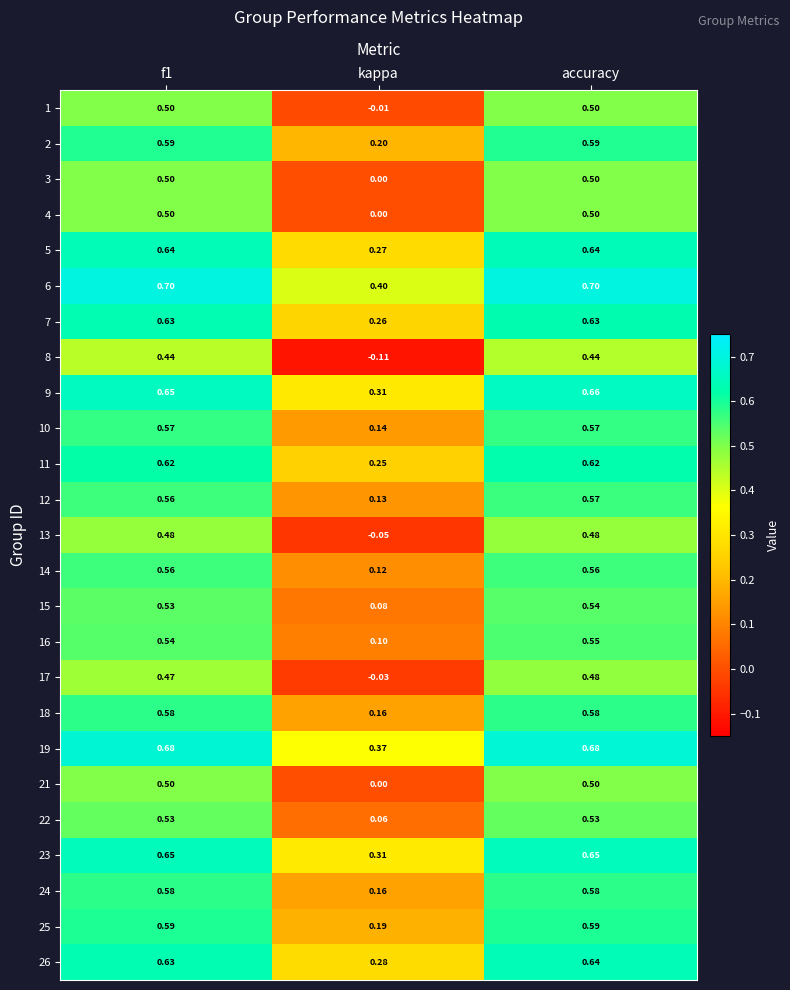

At which label does 13 reach its minimum?

kappa